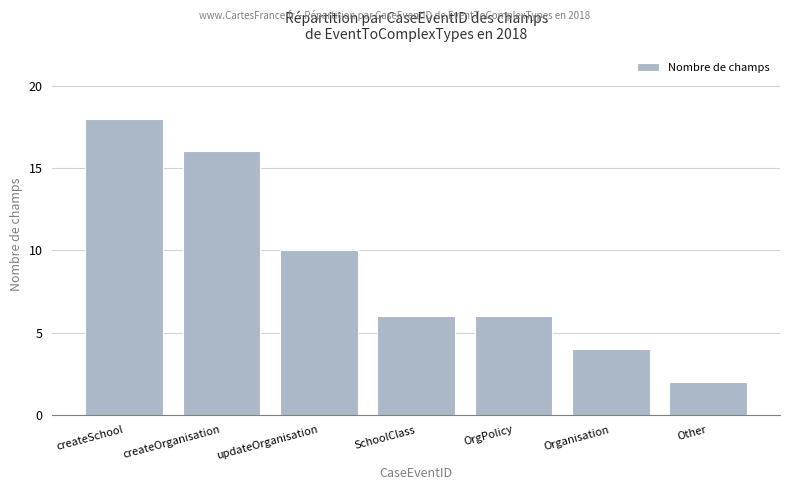

What is the sum of the values at Other and SchoolClass?

8